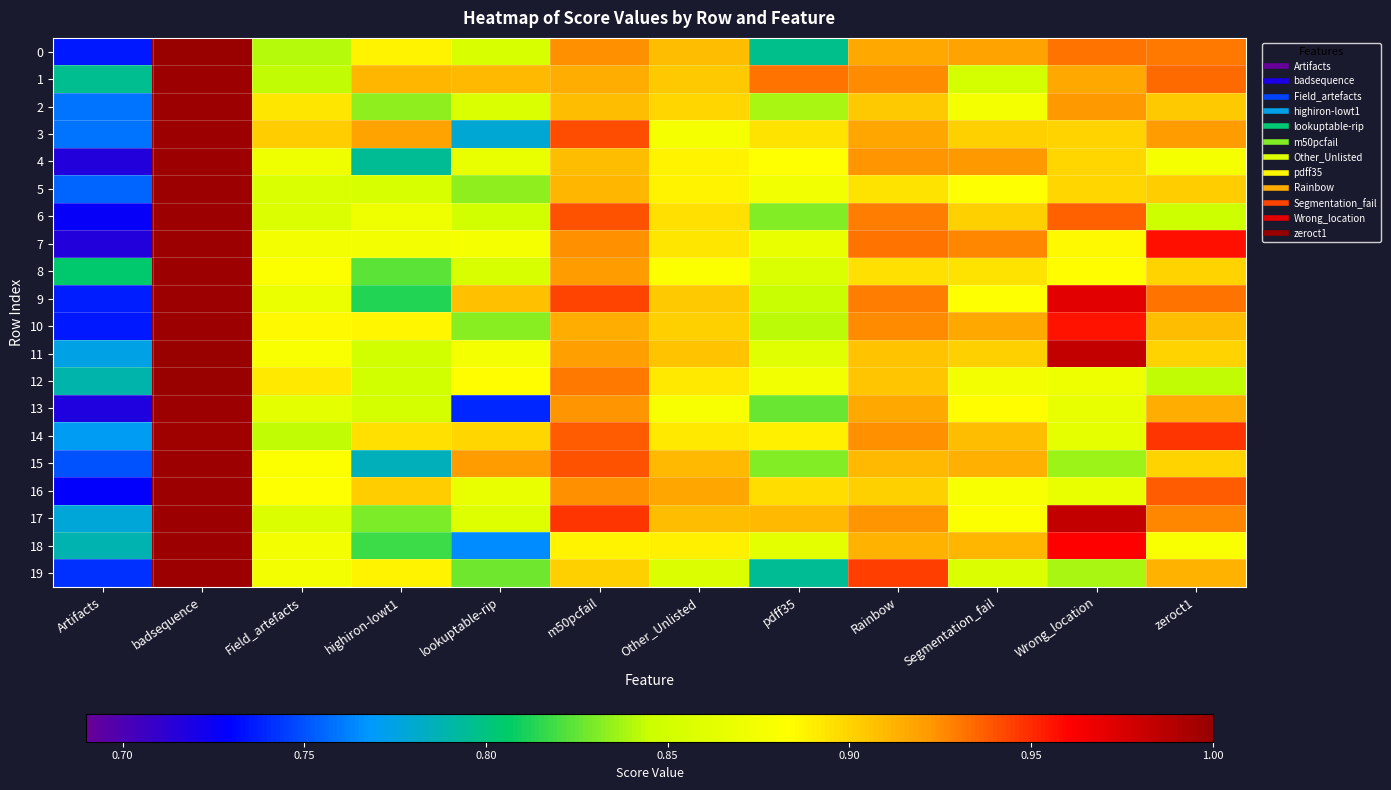

What is the maximum value shown in the chart?

1.0